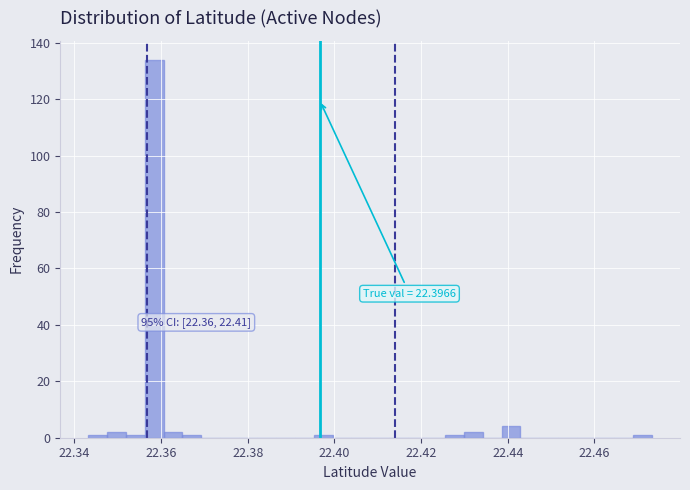

Read against the x-axis, roughly where is the centre of the tallest bar?

22.358